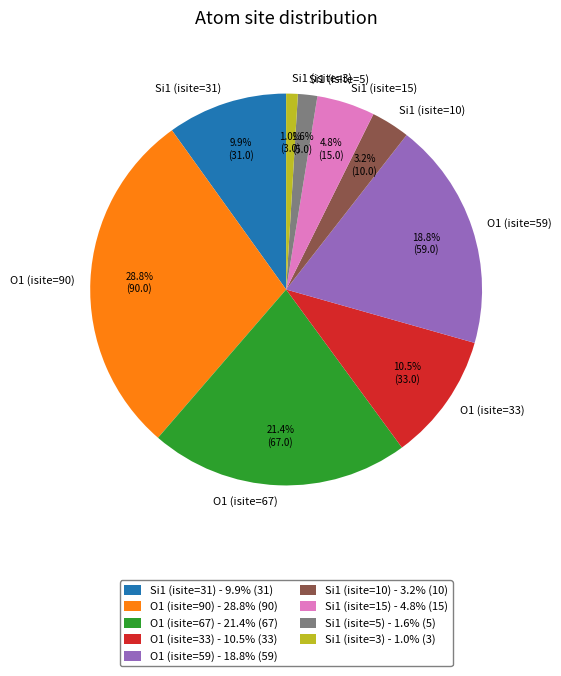

To the nearest percent, what is the difference between the Si1 (isite=5) and O1 (isite=33) slice percentages?

9%